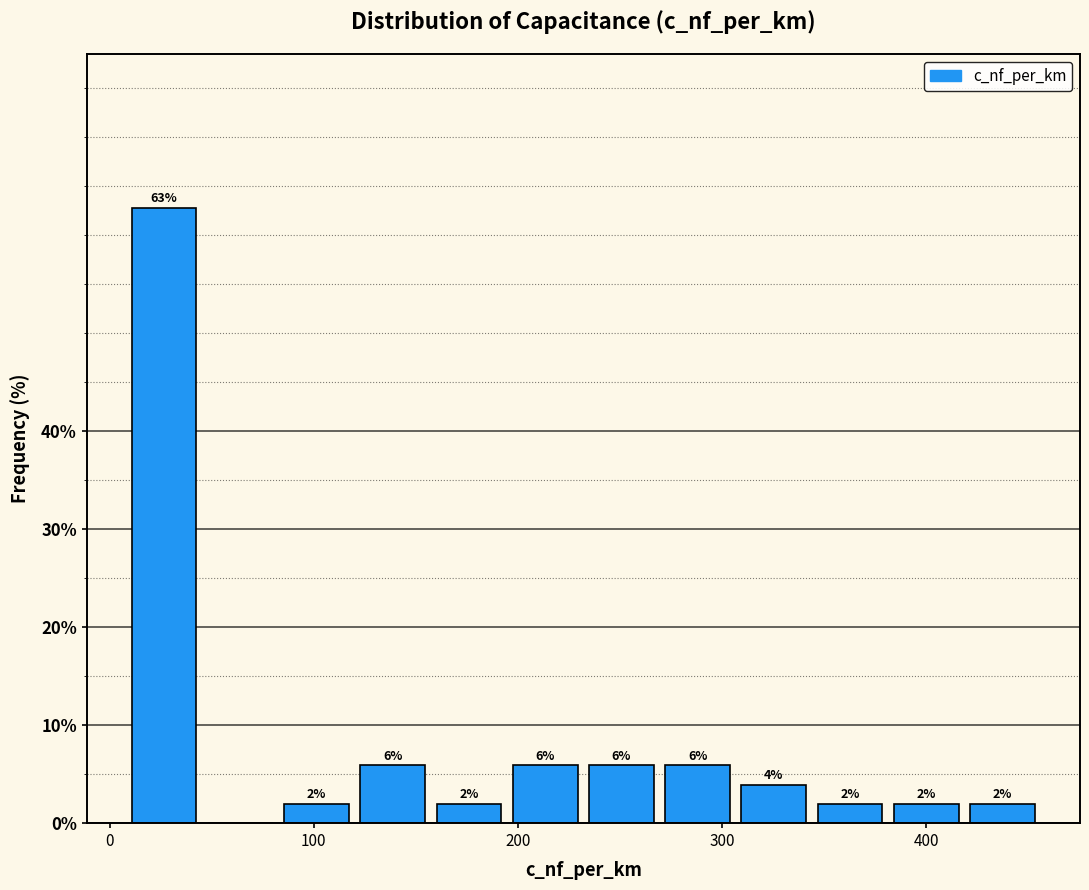

Around what value on the x-axis is the tallest bar? Give the approximate position of its centre, as read against the axis.

30